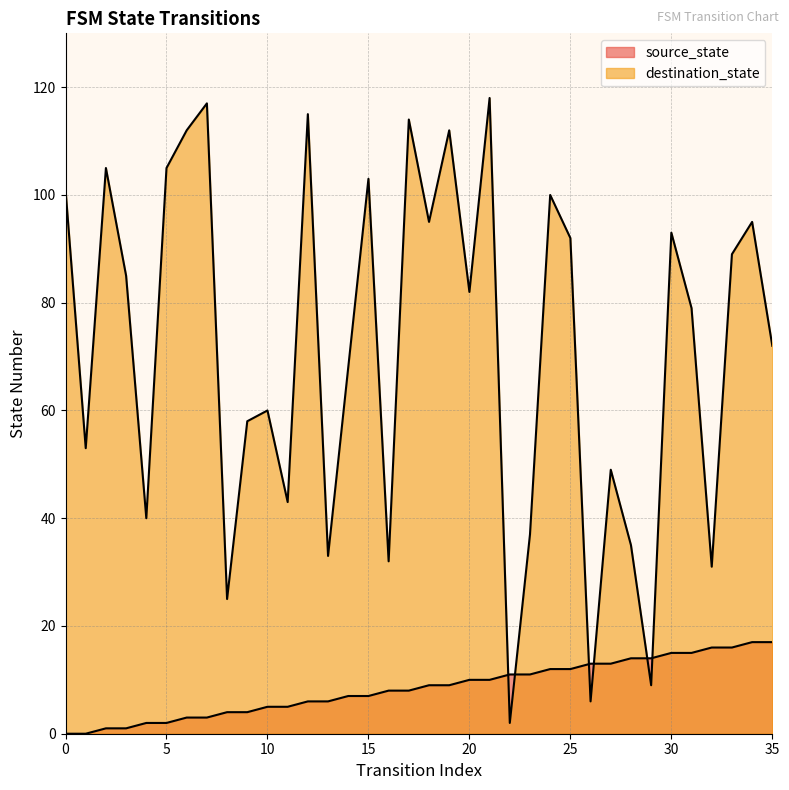

What is the value of the source_state point at the 26th from the left?

12